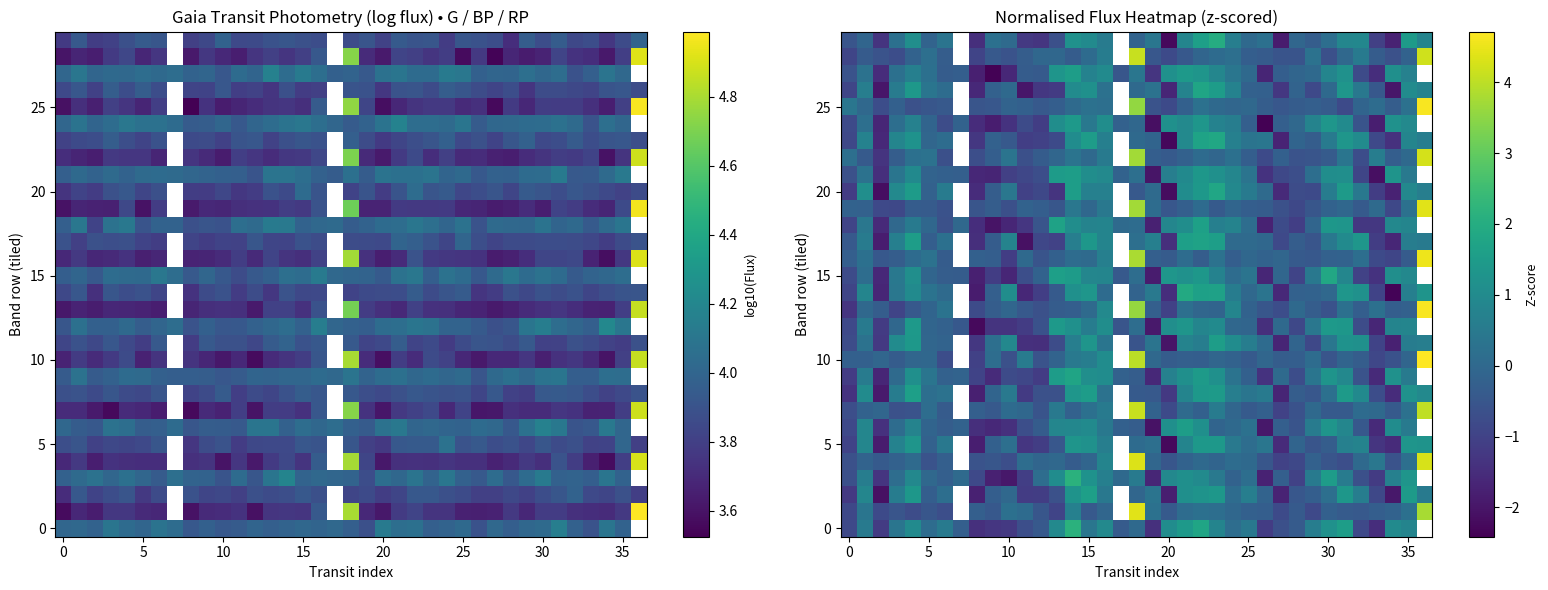

What is the difference between the highest and lowest values at 23?

2.4